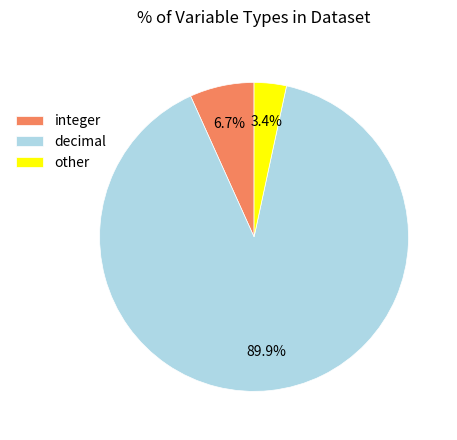

Is it true that integer is 52% of the pie?

False